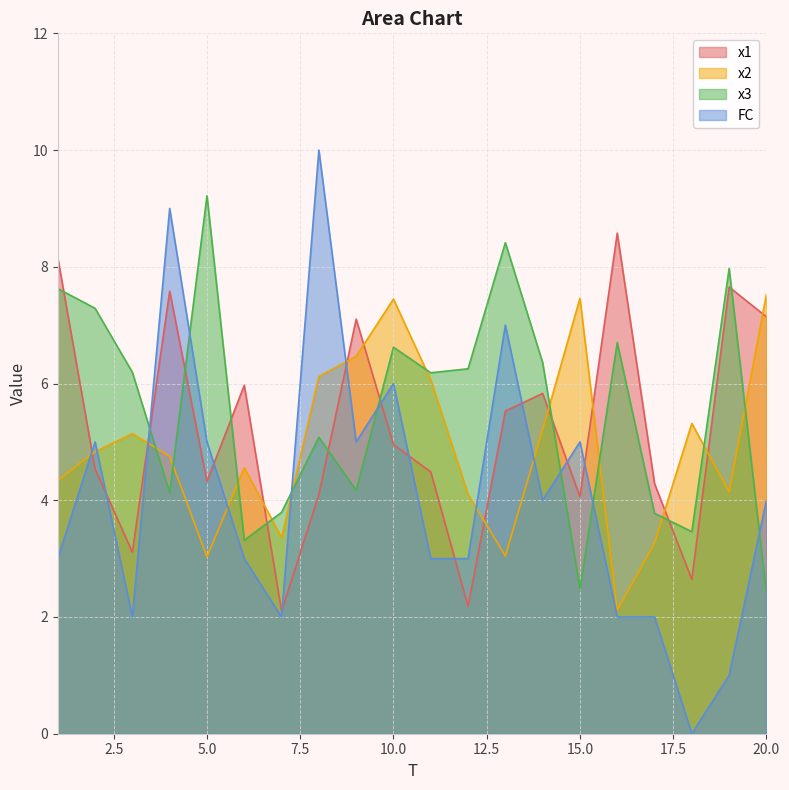

What is the value of the FC point at the 20th from the left?

4.0